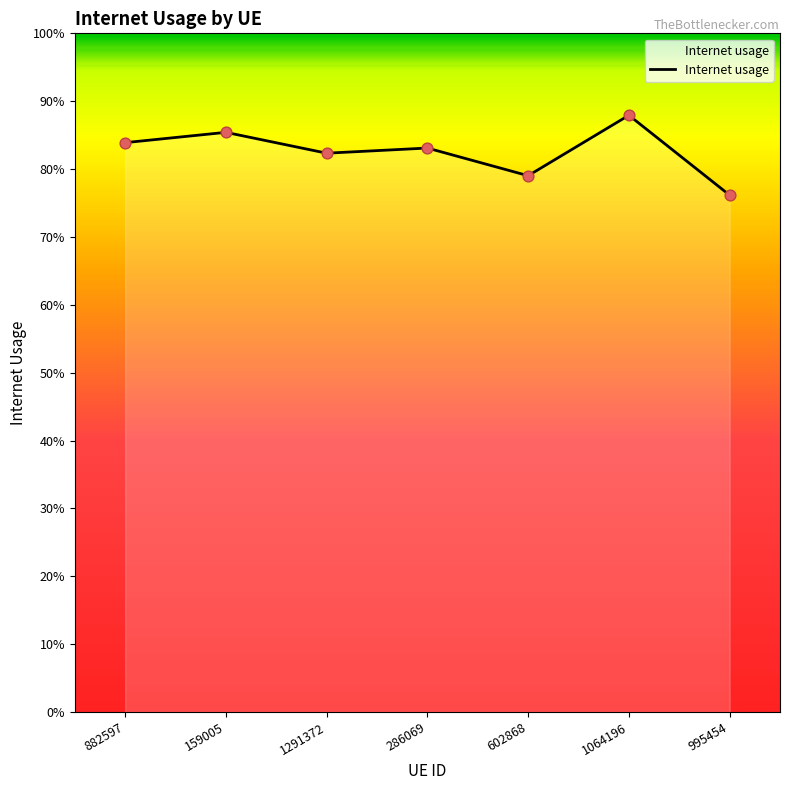

Is this an area chart (filled region under the line)?

Yes